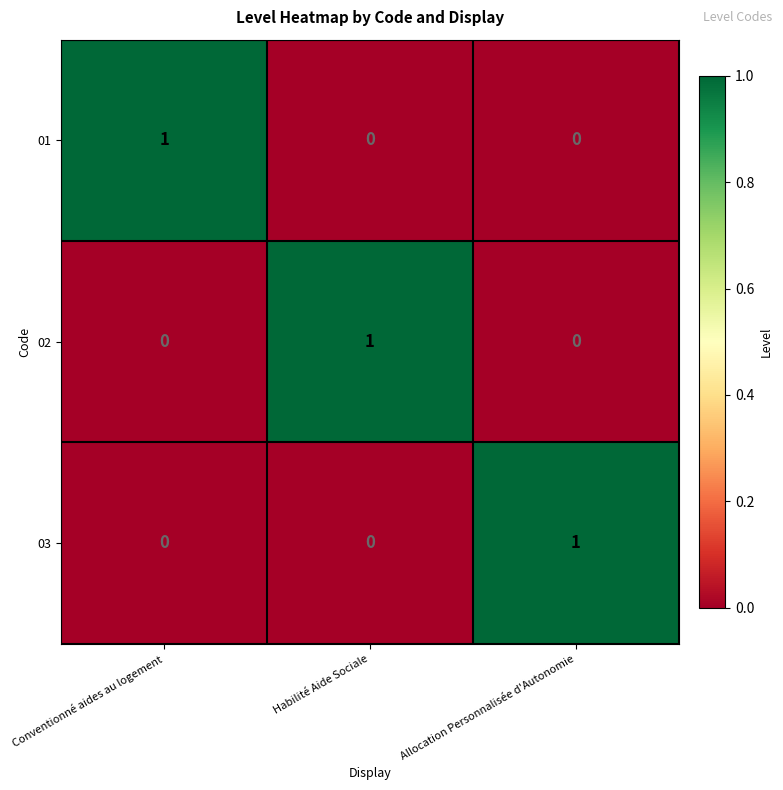

True or false: 01 has a value of 0 at Habilité Aide Sociale.

True